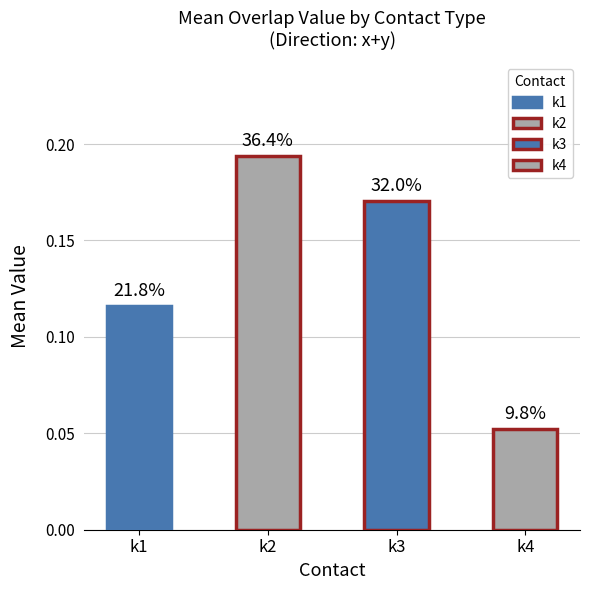

Are the bars horizontal?

No